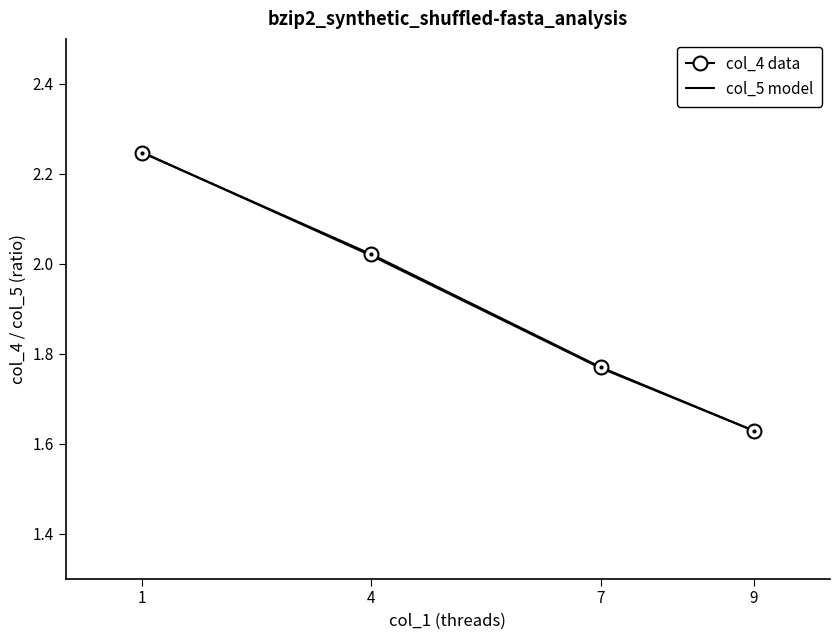

What is the total value across all series at 4?

4.0